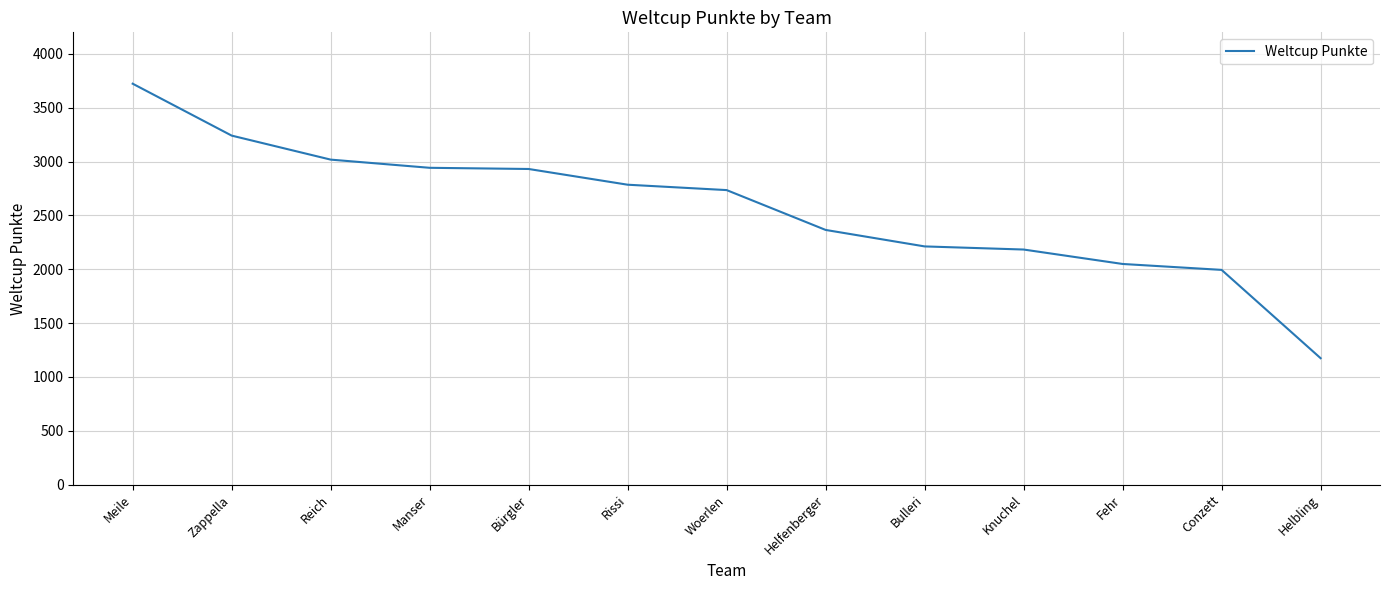

The value at Fehr is 2673. True or false?

False